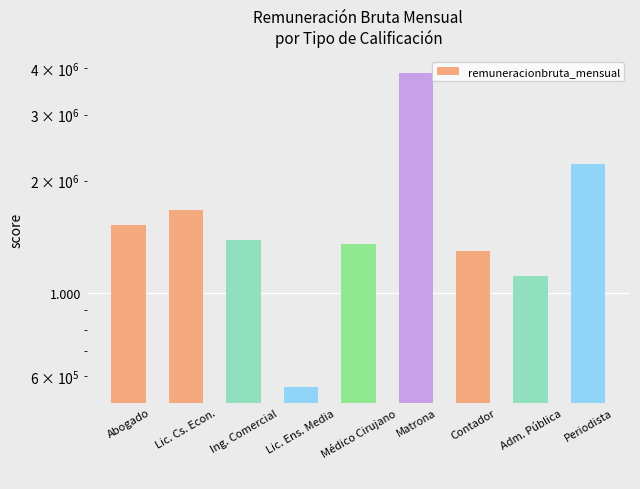

Reading left to right, what are all the values shown in this chart?

1524444.4	1666666.0	1388888.5	561851.4	1350000.0	3888887.5	1296296.0	1111111.0	2211454.5